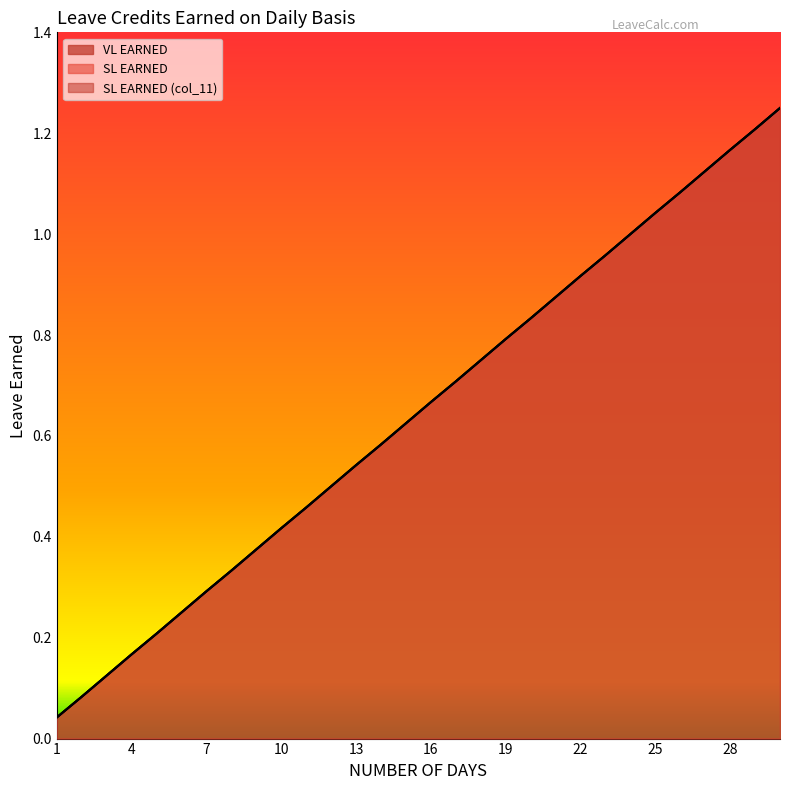

Count the number of data series in this chart.

3